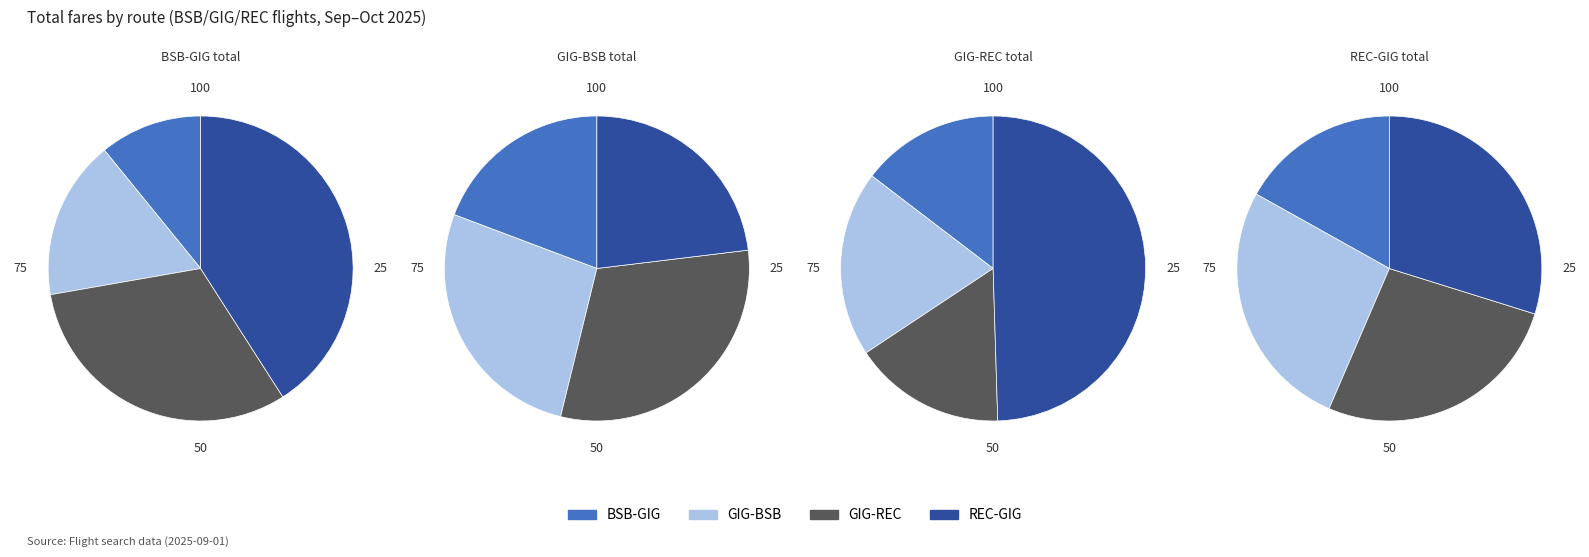

To the nearest percent, what portion does GIG-BSB represent?

27%